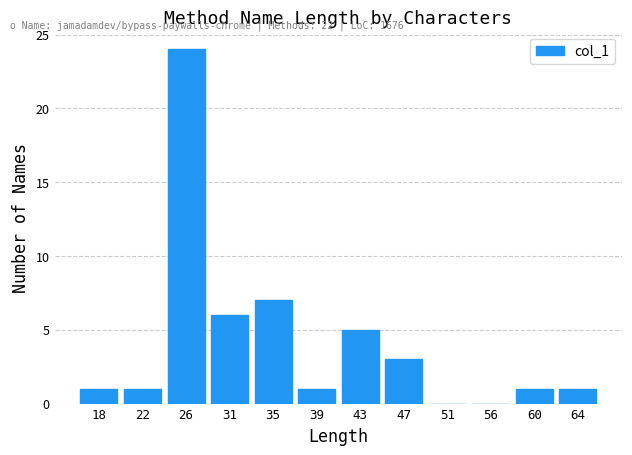

Reading left to right, list every bar in this chart as the range it spans on the x-axis followed by its height. Neither the bar edges nor the heights are printed on the chart, so give them approximately, as read against the axes.

16.0 to 20.0: 1
20.0 to 24.5: 1
24.5 to 28.5: 24
28.5 to 32.5: 6
32.5 to 37.0: 7
37.0 to 41.0: 1
41.0 to 45.0: 5
45.0 to 49.5: 3
49.5 to 53.5: 0
53.5 to 57.5: 0
57.5 to 62.0: 1
62.0 to 66.0: 1